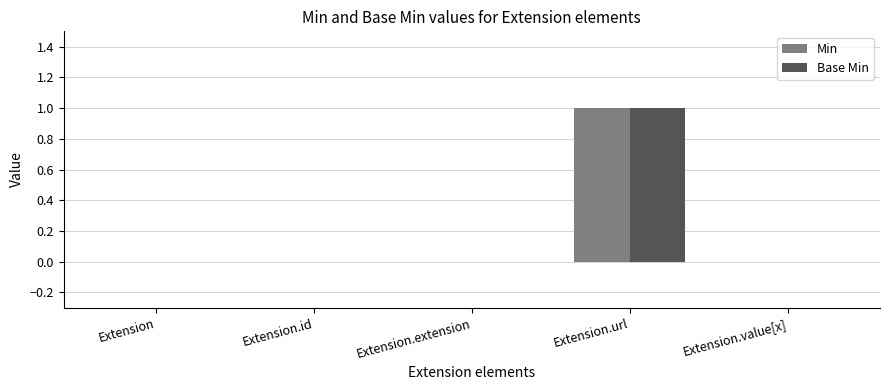

Count the Min values in the range 0 to 1.

5